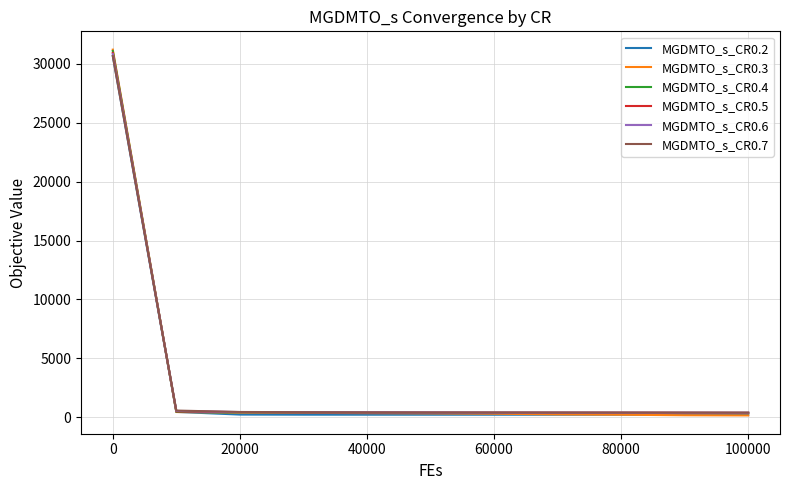

How many lines are shown in the chart?

6